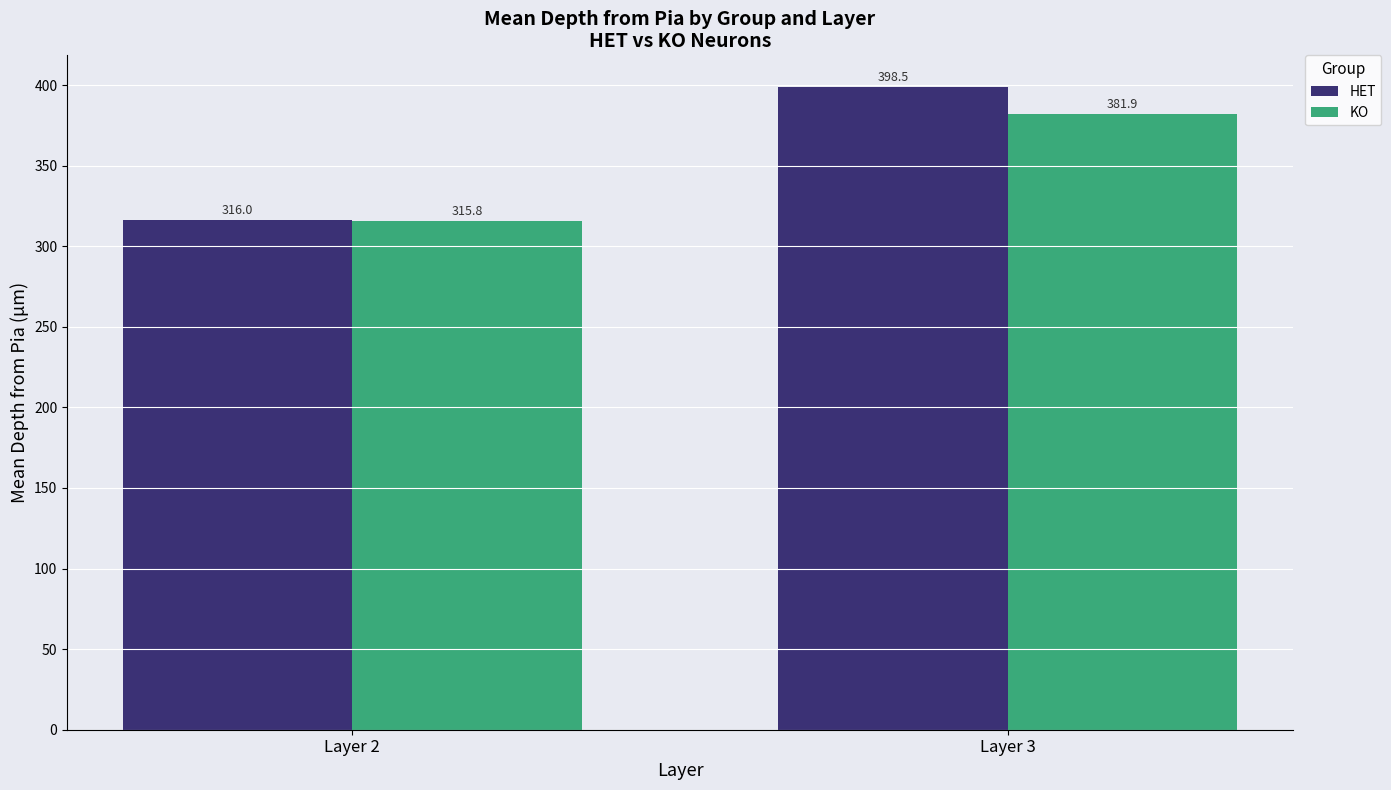

What is the value of the HET bar at the 1st from the left?

316.0